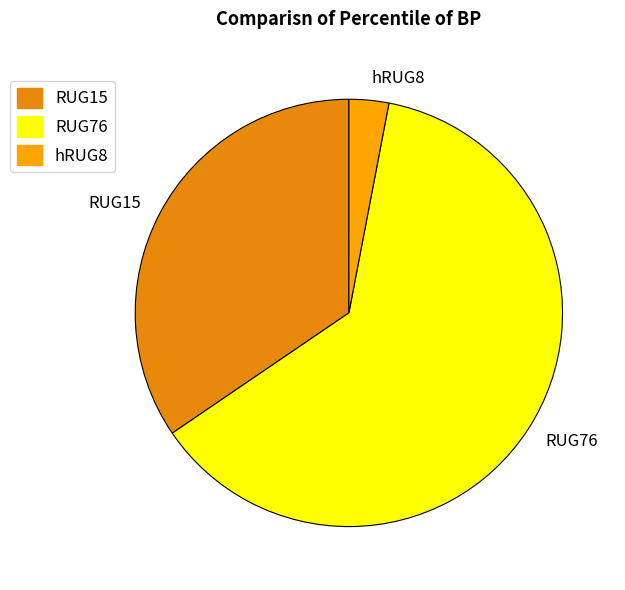

How many segments does this pie chart have?

3